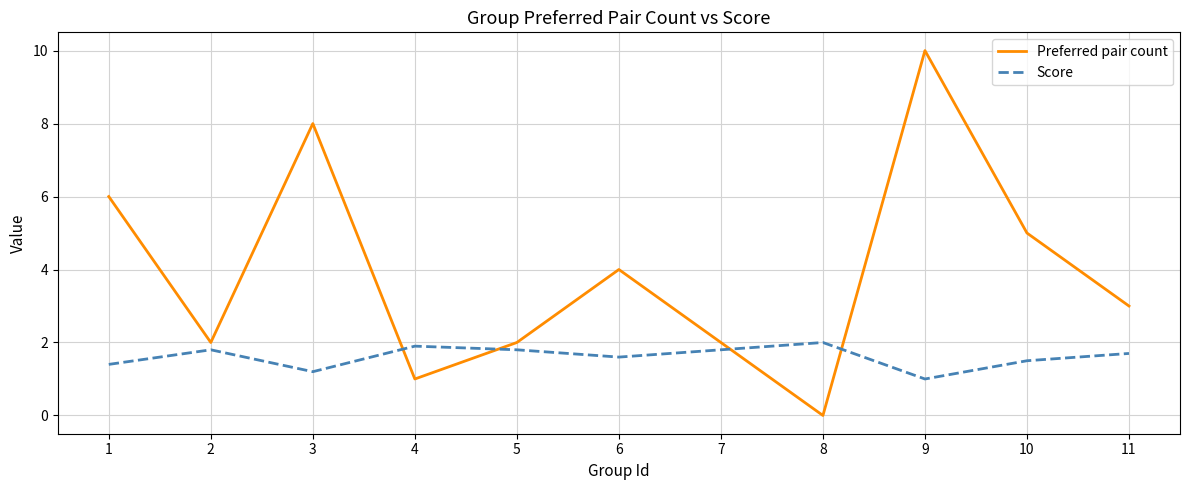

What value does the Preferred pair count series have at 9?

10.0